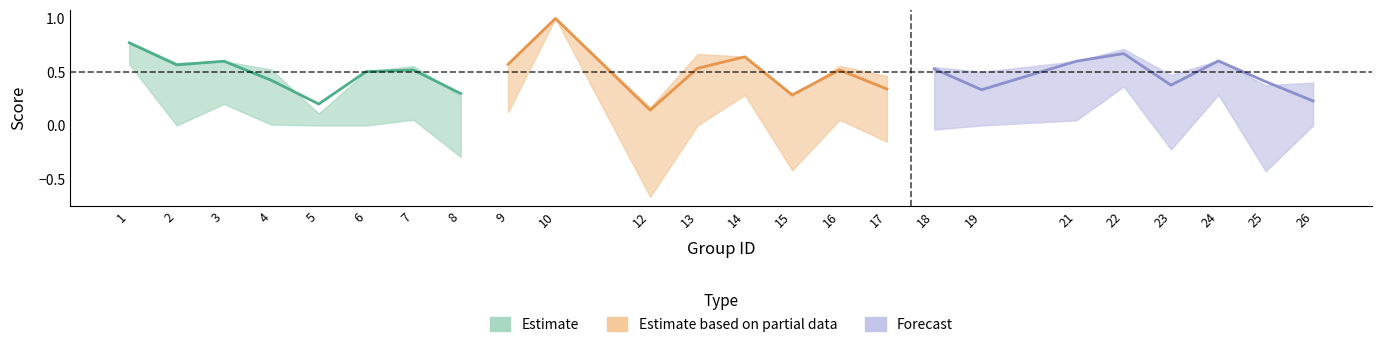

How many times do f1 (Forecast) and f1 (Partial) cross each other?

4